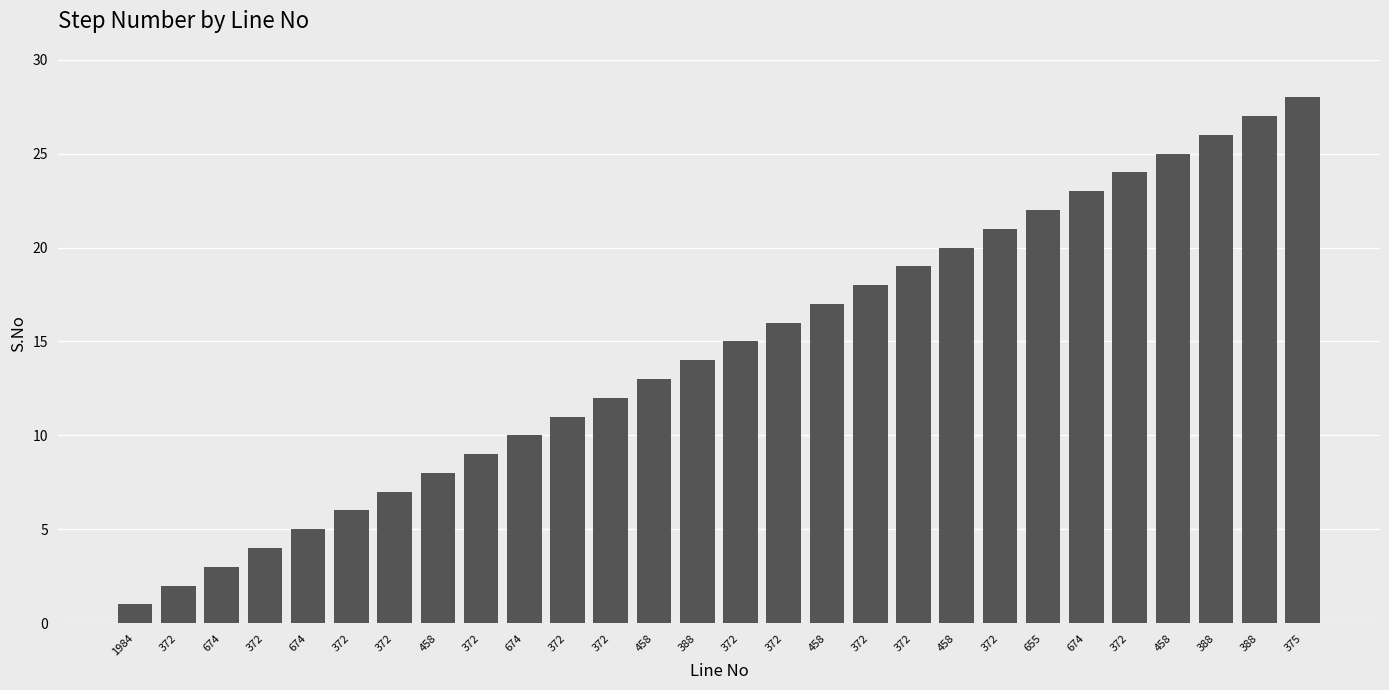

Where is the data nearest to the value 14?

388